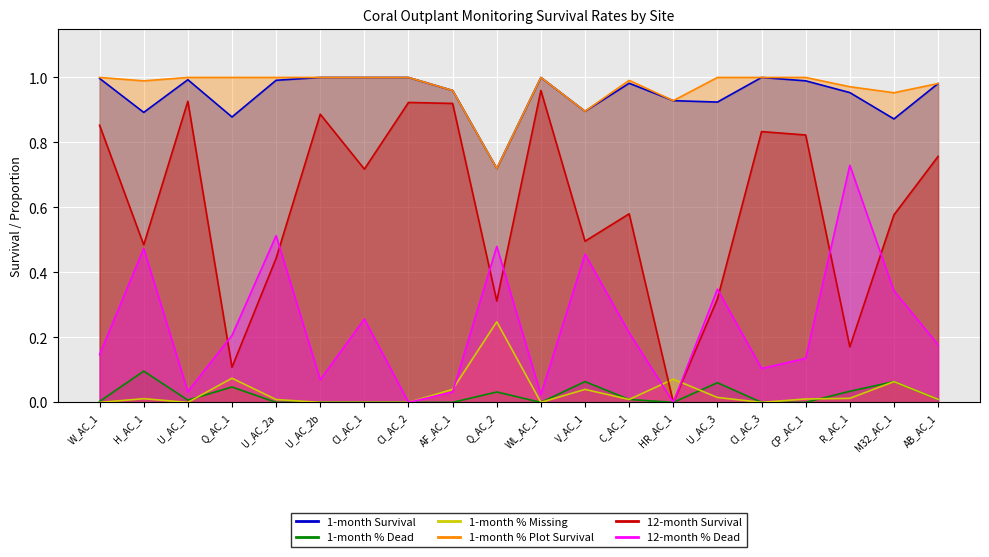

What is the sum of all 1-month Survival values?

19.0